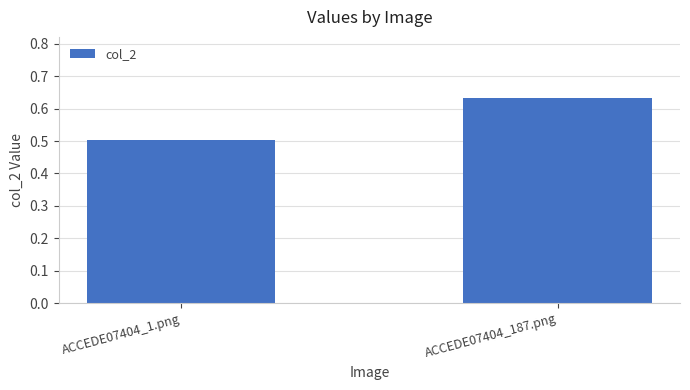

What is the label of the 2nd bar from the right?

ACCEDE07404_1.png